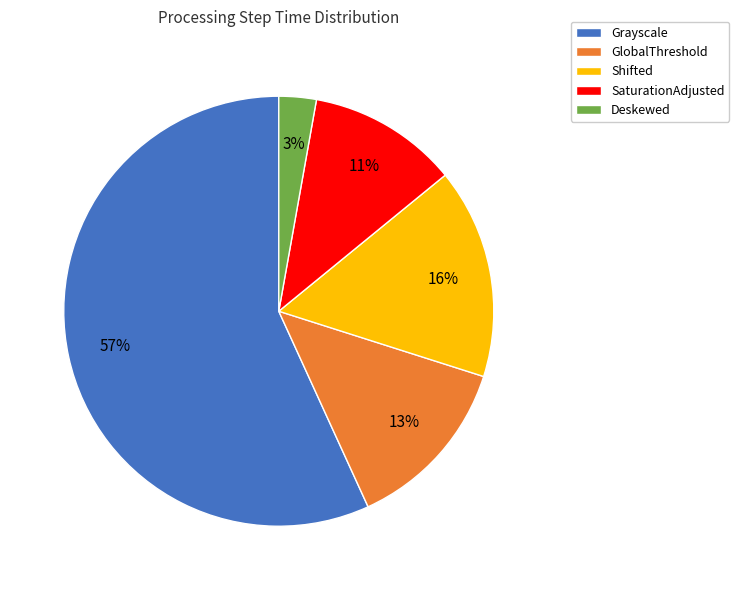

To the nearest percent, what percentage of the pie is Deskewed?

3%